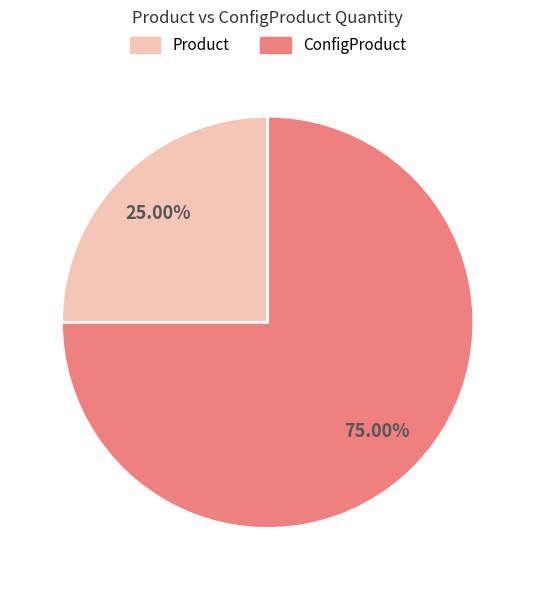

How many segments does this pie chart have?

2